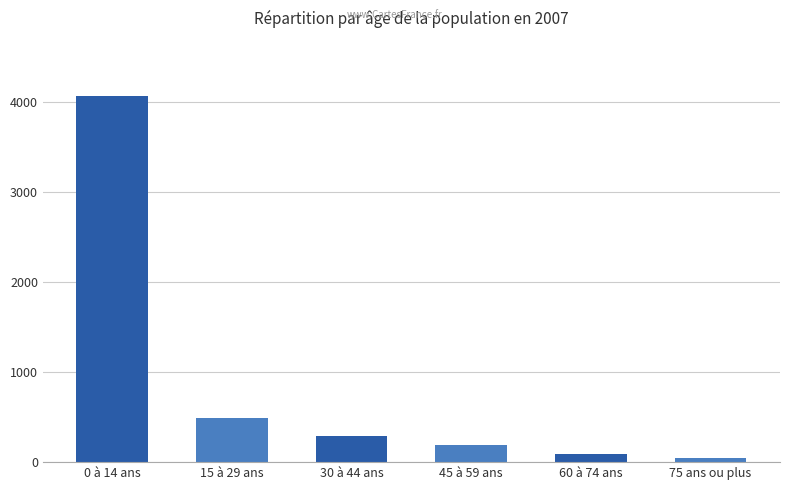

Rank the categories by value from highest to lowest.

0 à 14 ans, 15 à 29 ans, 30 à 44 ans, 45 à 59 ans, 60 à 74 ans, 75 ans ou plus